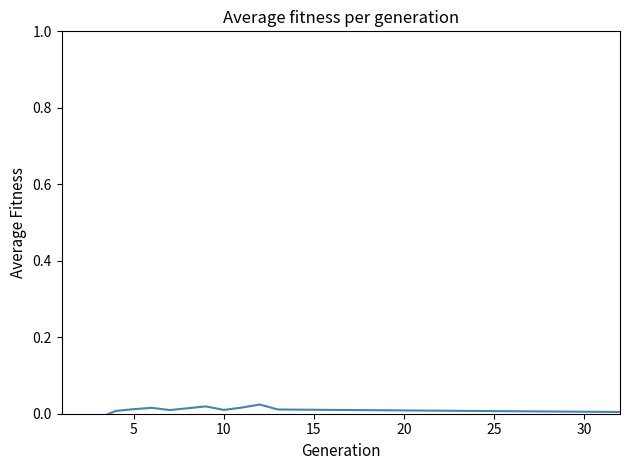

What is the sum of all values?

0.3